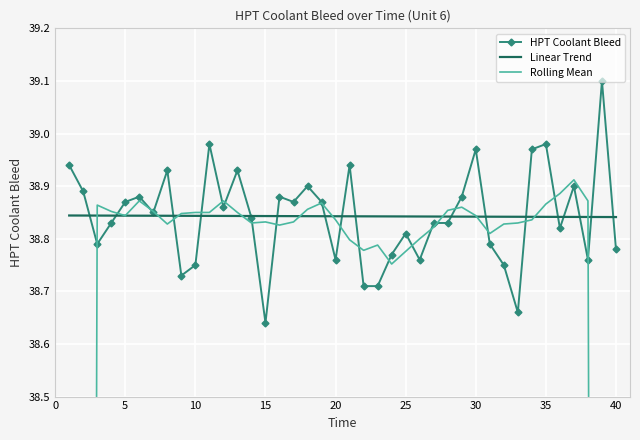

How many lines are shown in the chart?

3